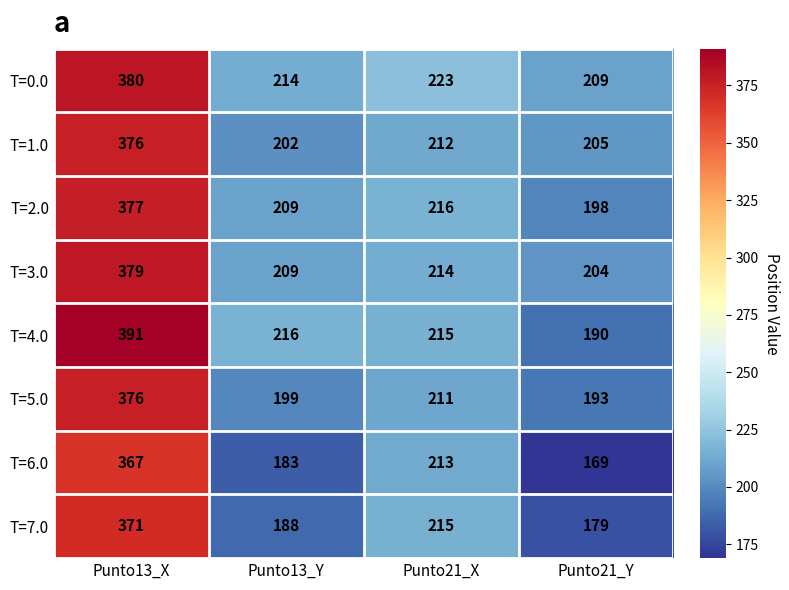

How many data points does each series have?

4